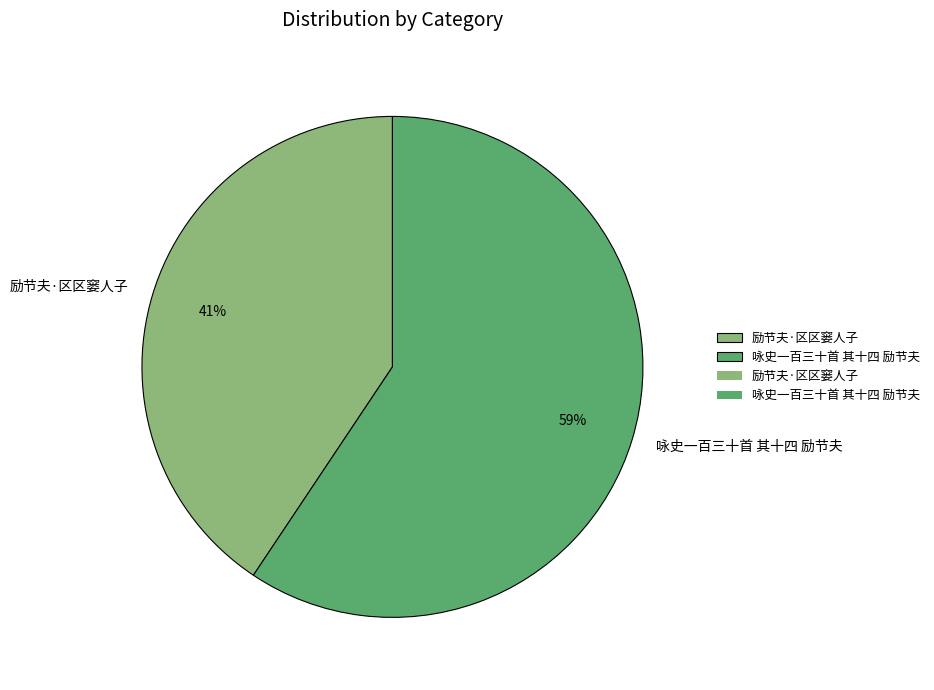

Approximately how many times larger is the value at 励节夫·区区窭人子 compared to 咏史一百三十首 其十四 励节夫?

0.7